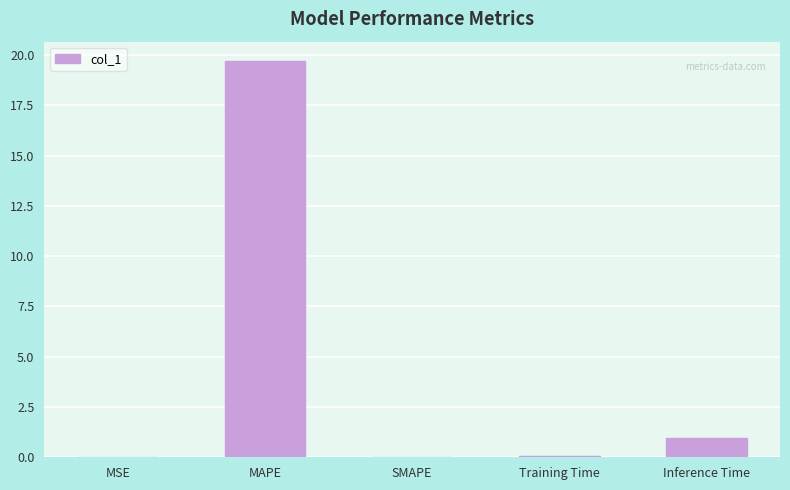

What is the maximum value shown in the chart?

19.7